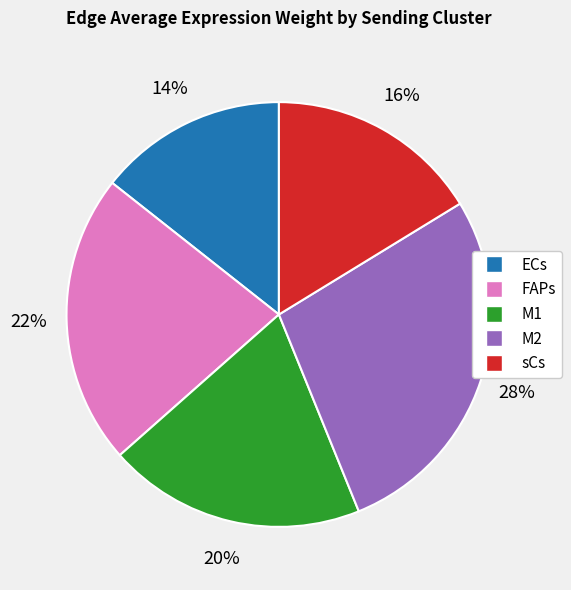

Which slice is the largest?

M2